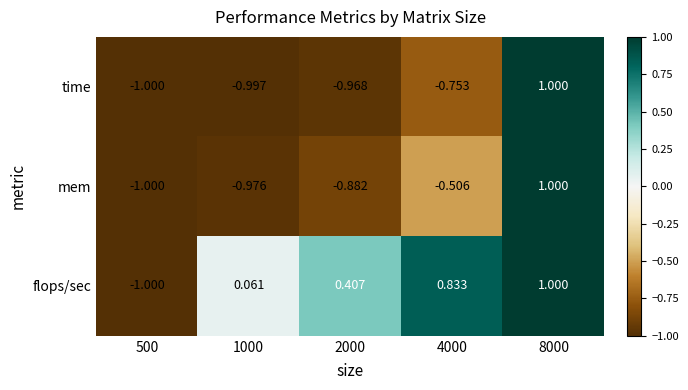

Which series has the largest total across all categories?

flops/sec